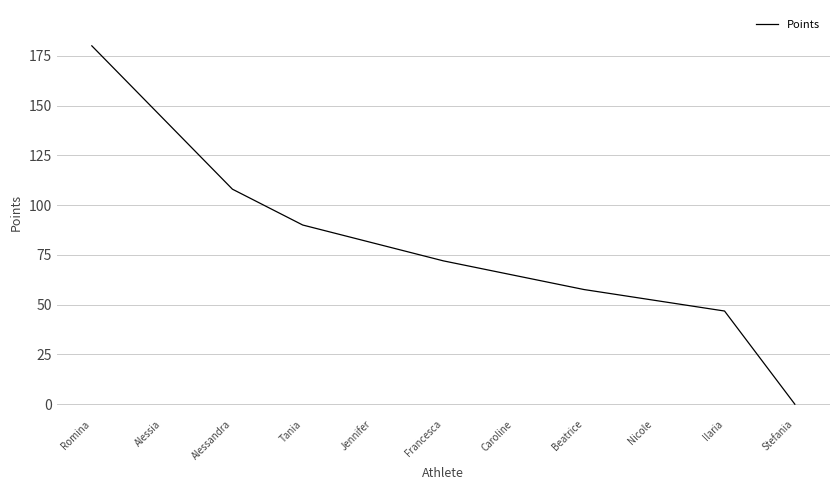

Which category has the highest value across all series?

Romina